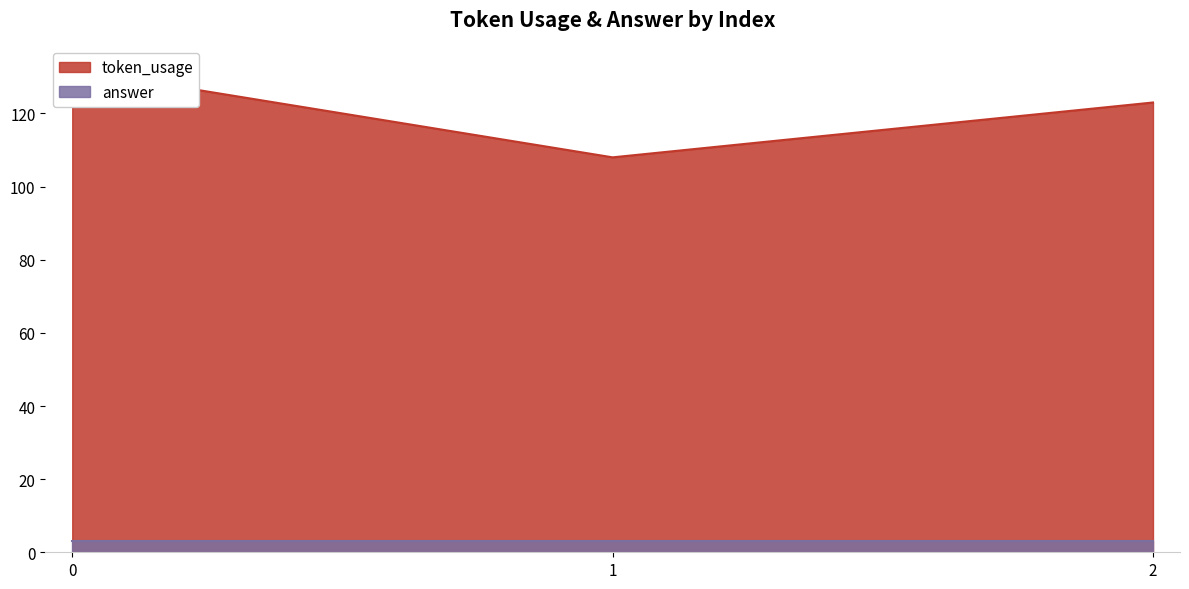

What is the difference between the maximum and minimum values?

24